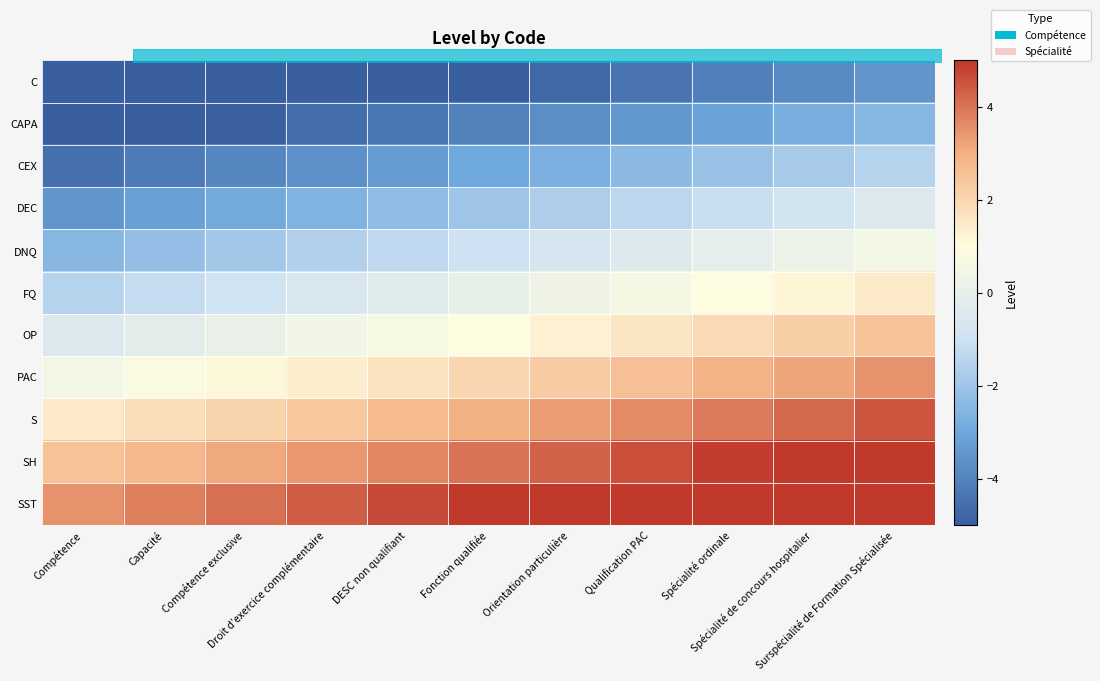

Between DESC non qualifiant and Capacité, which is larger?

DESC non qualifiant